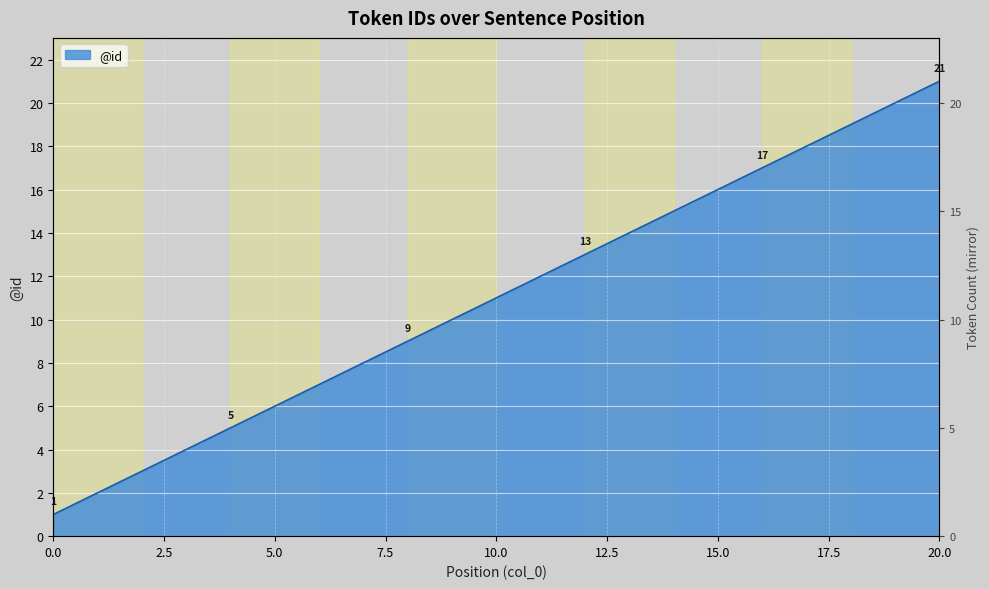

Reading right to left, extract all data points from this chart.

21	20	19	18	17	16	15	14	13	12	11	10	9	8	7	6	5	4	3	2	1